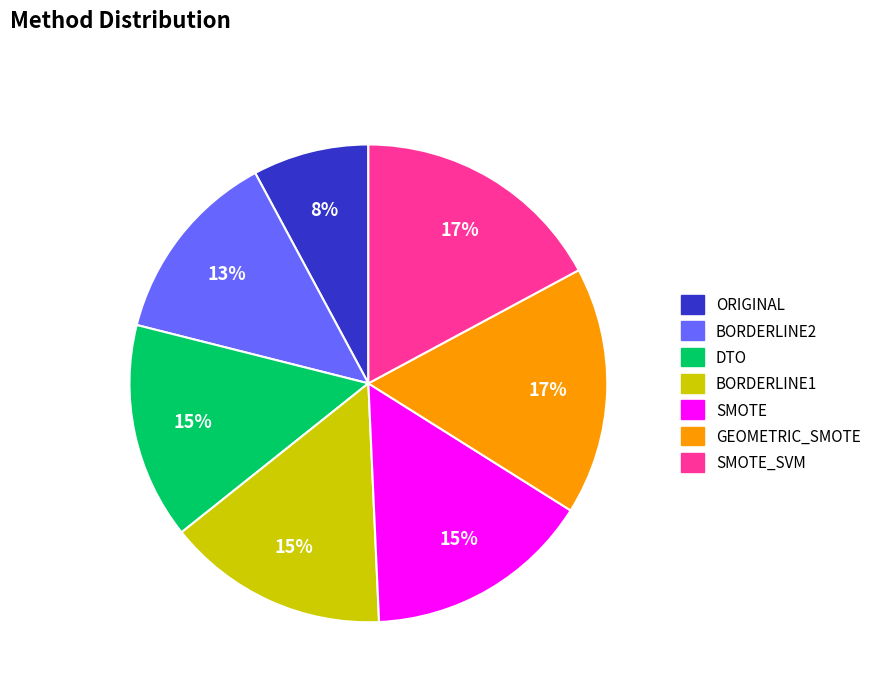

Which has a higher value, DTO or ORIGINAL?

DTO